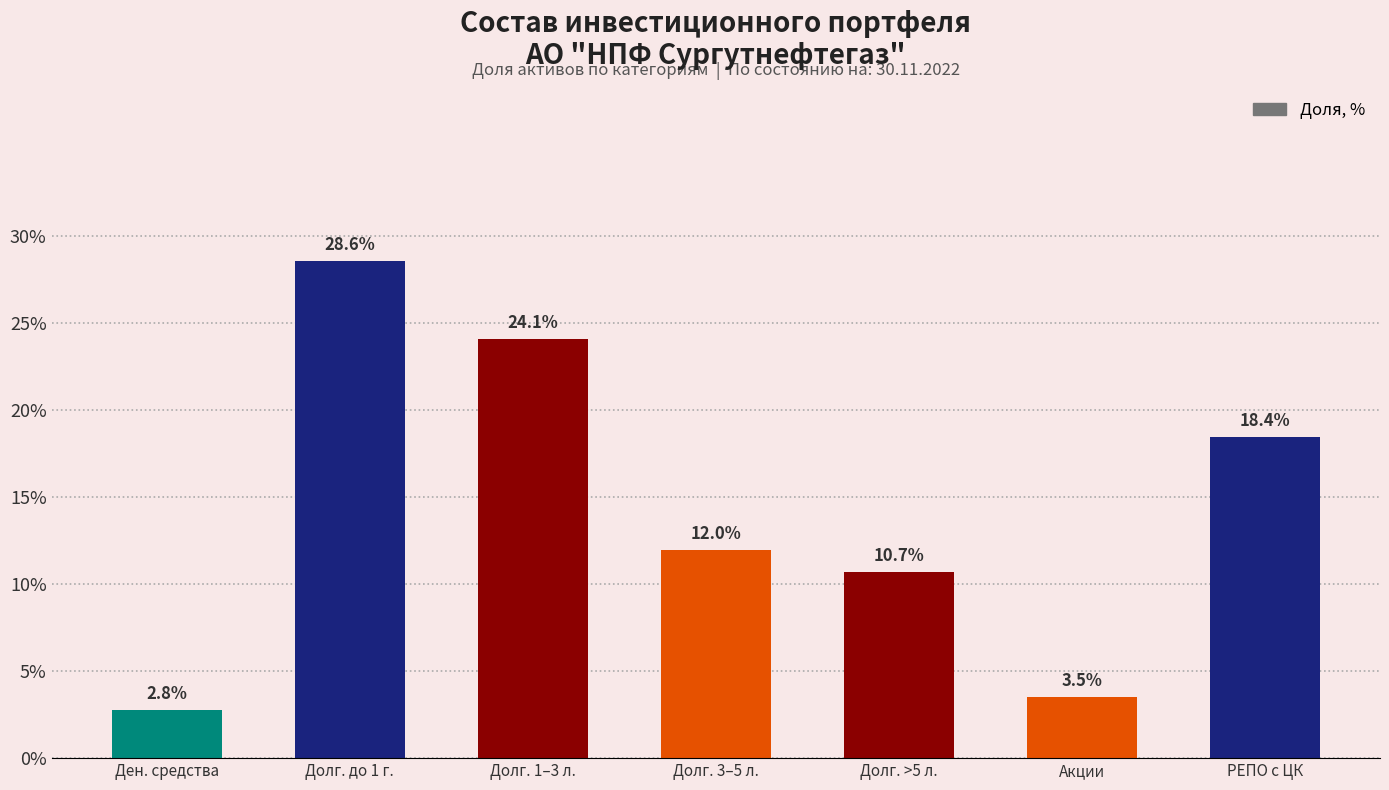

Does the chart contain any negative values?

No